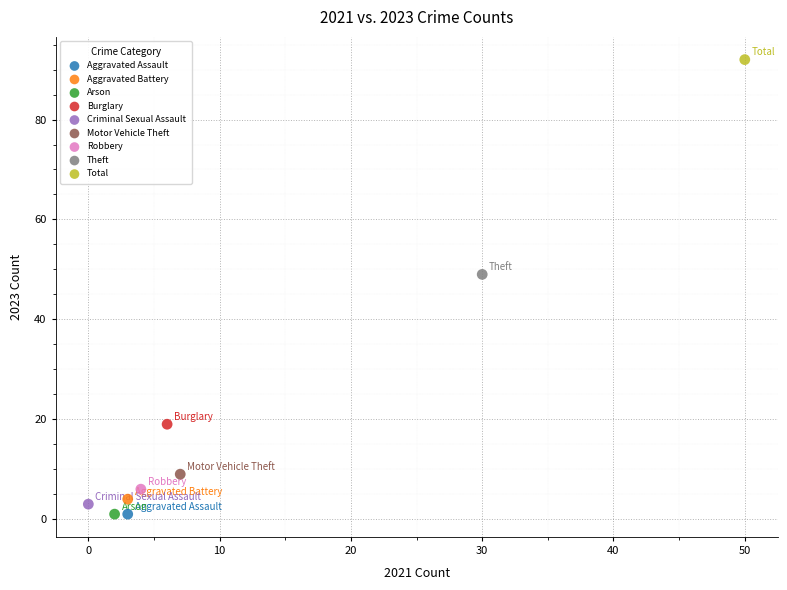

What are all the series names shown in the legend?

Aggravated Assault, Aggravated Battery, Arson, Burglary, Criminal Sexual Assault, Motor Vehicle Theft, Robbery, Theft, Total